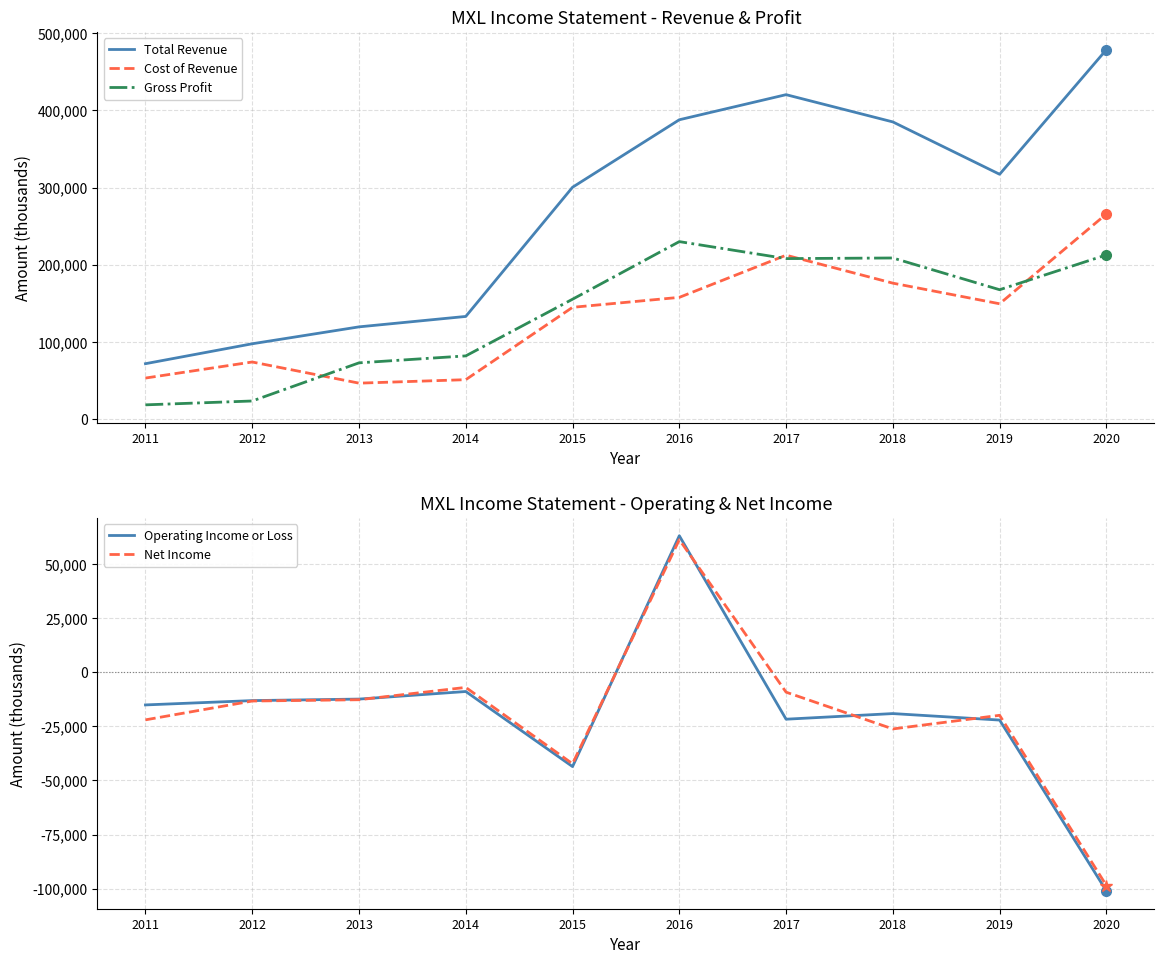

What is the difference between the Net Income values at 2016 and 2018?

87500